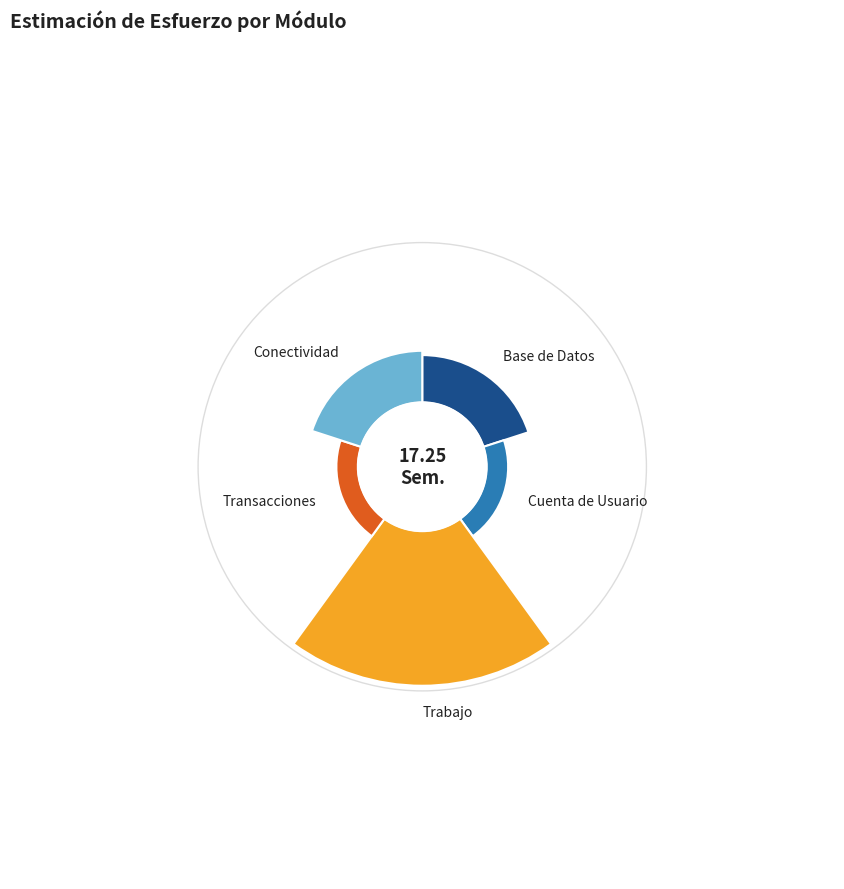

Is there a majority slice in this chart?

Yes